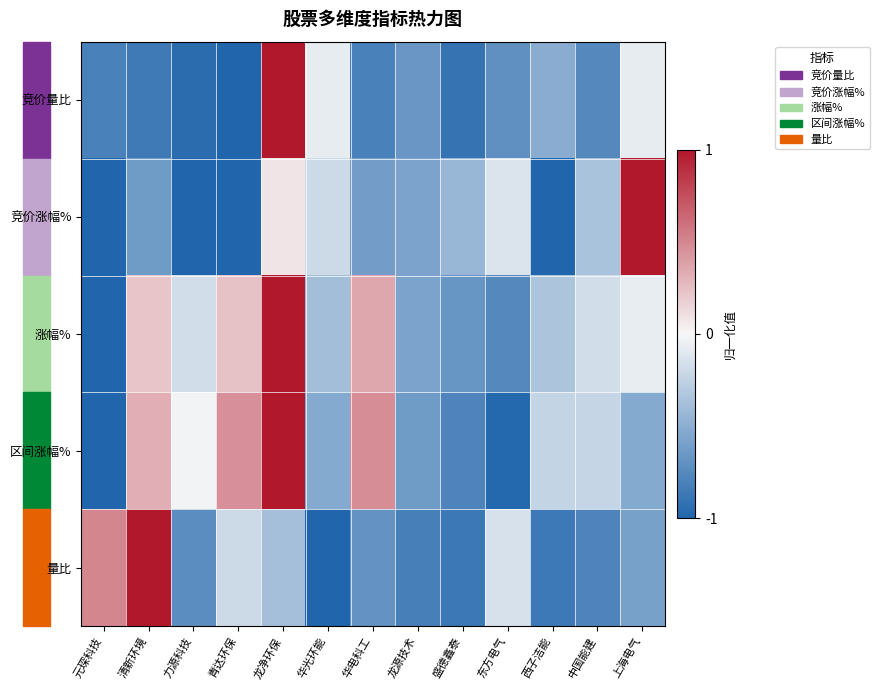

At 龙源技术, list the series in order from smallest to largest.

量比, 竞价量比, 区间涨幅%, 竞价涨幅%, 涨幅%